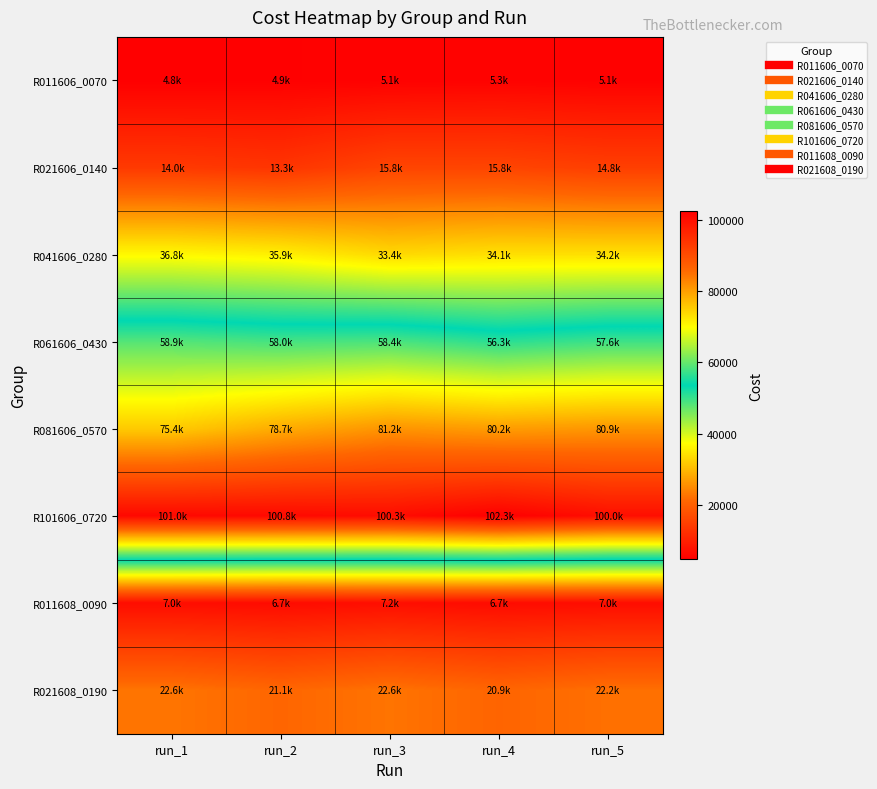

Which series has the largest total across all categories?

R101606_0720